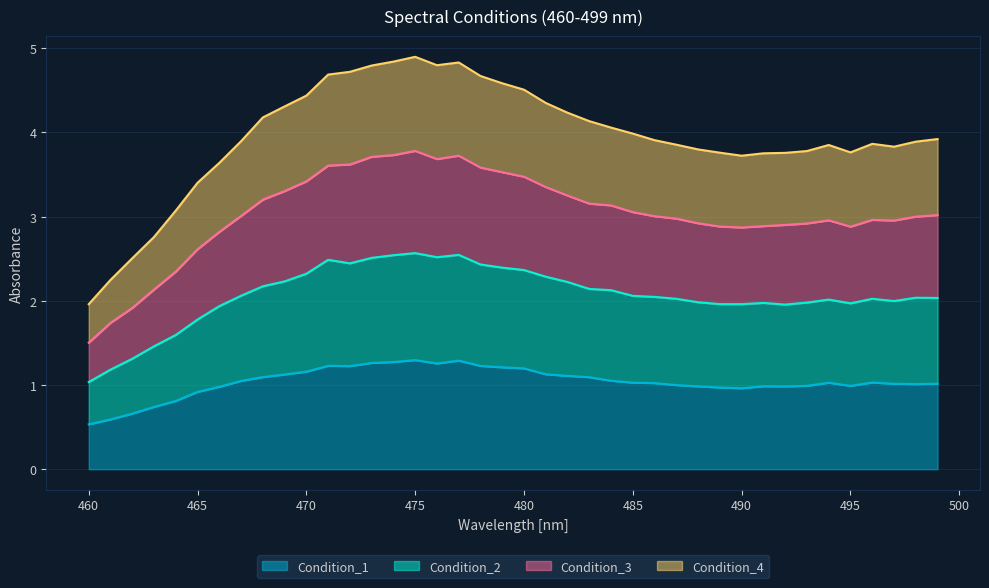

Reading right to left, what are all the values shown in this chart?

Condition_1: 1.0	1.0	1.0	1.0	1.0	1.0	1.0	1.0	1.0	1.0	1.0	1.0	1.0	1.0	1.0	1.1	1.1	1.1	1.1	1.2	1.2	1.2	1.3	1.3	1.3	1.3	1.3	1.2	1.2	1.2	1.1	1.1	1.0	1.0	0.9	0.8	0.7	0.7	0.6	0.5
Condition_2: 2.0	2.0	2.0	2.0	2.0	2.0	2.0	2.0	2.0	2.0	2.0	2.0	2.0	2.0	2.1	2.1	2.1	2.2	2.3	2.4	2.4	2.4	2.5	2.5	2.6	2.5	2.5	2.4	2.5	2.3	2.2	2.2	2.1	1.9	1.8	1.6	1.5	1.3	1.2	1.0
Condition_3: 3.0	3.0	3.0	3.0	2.9	3.0	2.9	2.9	2.9	2.9	2.9	2.9	3.0	3.0	3.1	3.1	3.2	3.3	3.4	3.5	3.5	3.6	3.7	3.7	3.8	3.7	3.7	3.6	3.6	3.4	3.3	3.2	3.0	2.8	2.6	2.3	2.1	1.9	1.7	1.5
Condition_4: 3.9	3.9	3.8	3.9	3.8	3.9	3.8	3.8	3.8	3.7	3.8	3.8	3.9	3.9	4.0	4.1	4.1	4.2	4.4	4.5	4.6	4.7	4.8	4.8	4.9	4.8	4.8	4.7	4.7	4.4	4.3	4.2	3.9	3.6	3.4	3.1	2.8	2.5	2.2	2.0